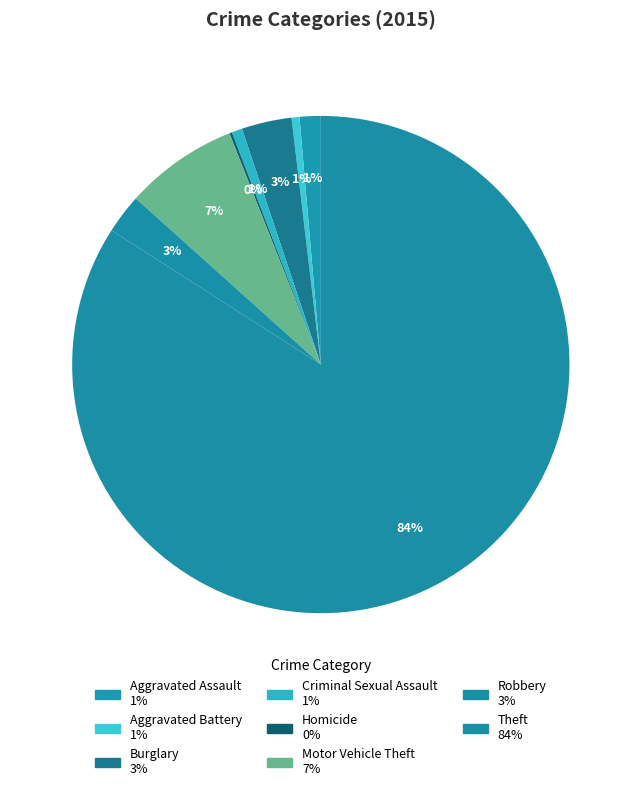

Which category accounts for the majority?

Theft